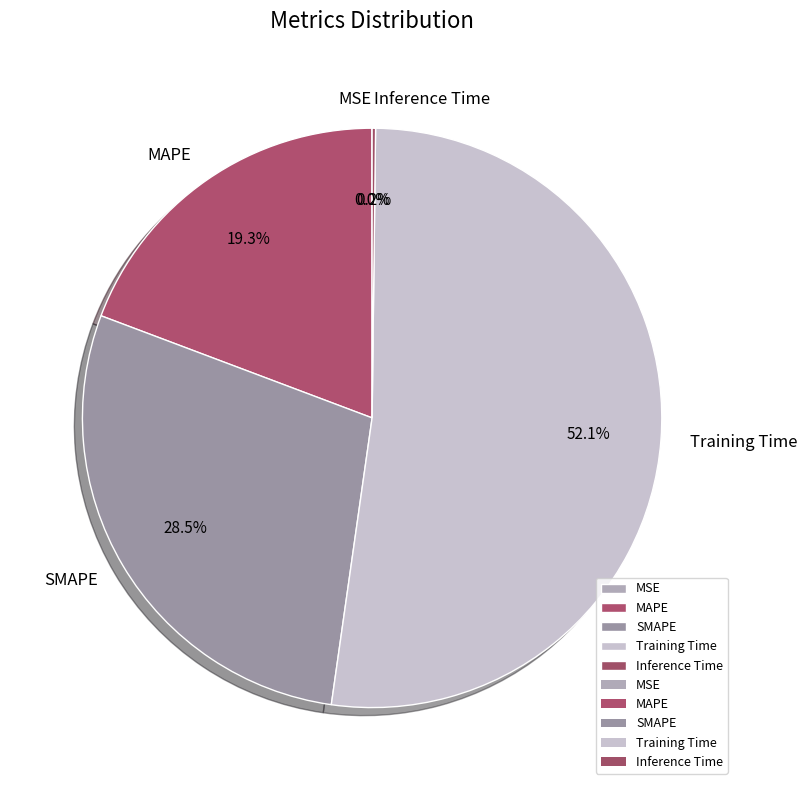

What is the largest slice in the pie chart?

Training Time